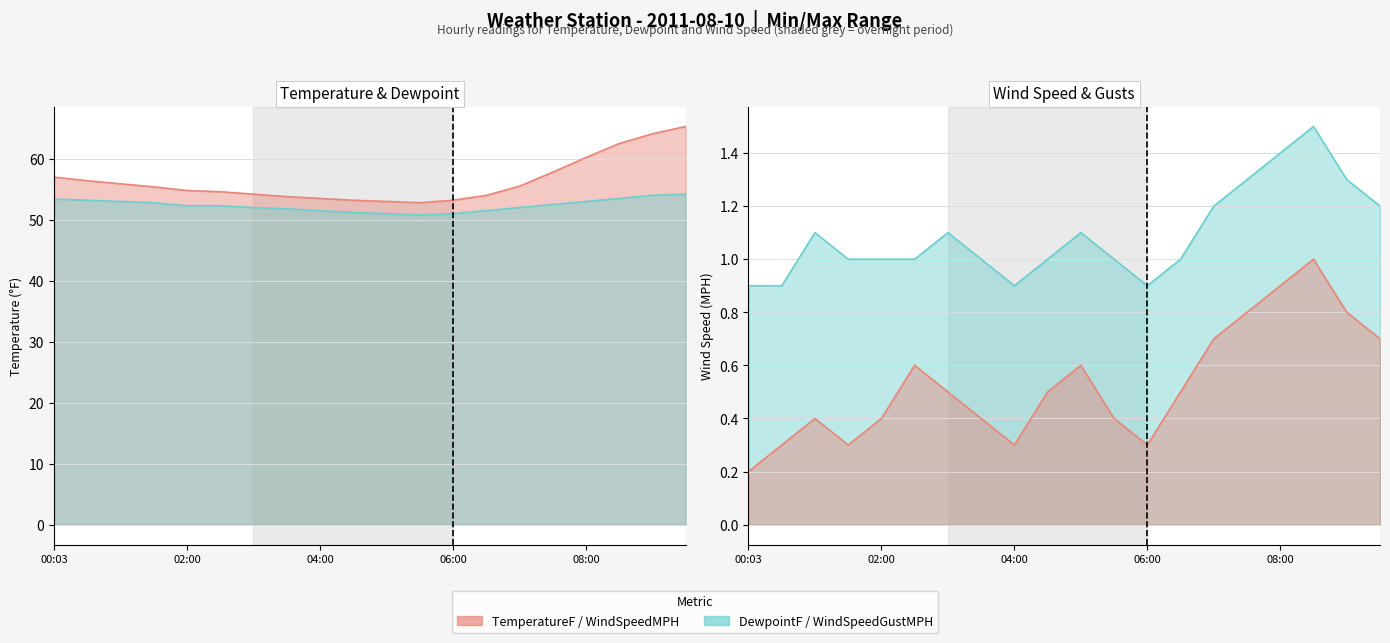

What is the spread (max minus min) of values at 04:30?

52.7